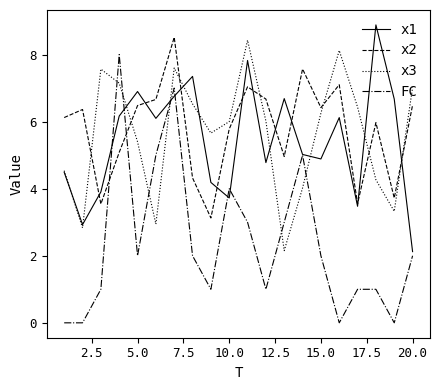

Which series has the largest range (max minus min)?

FC